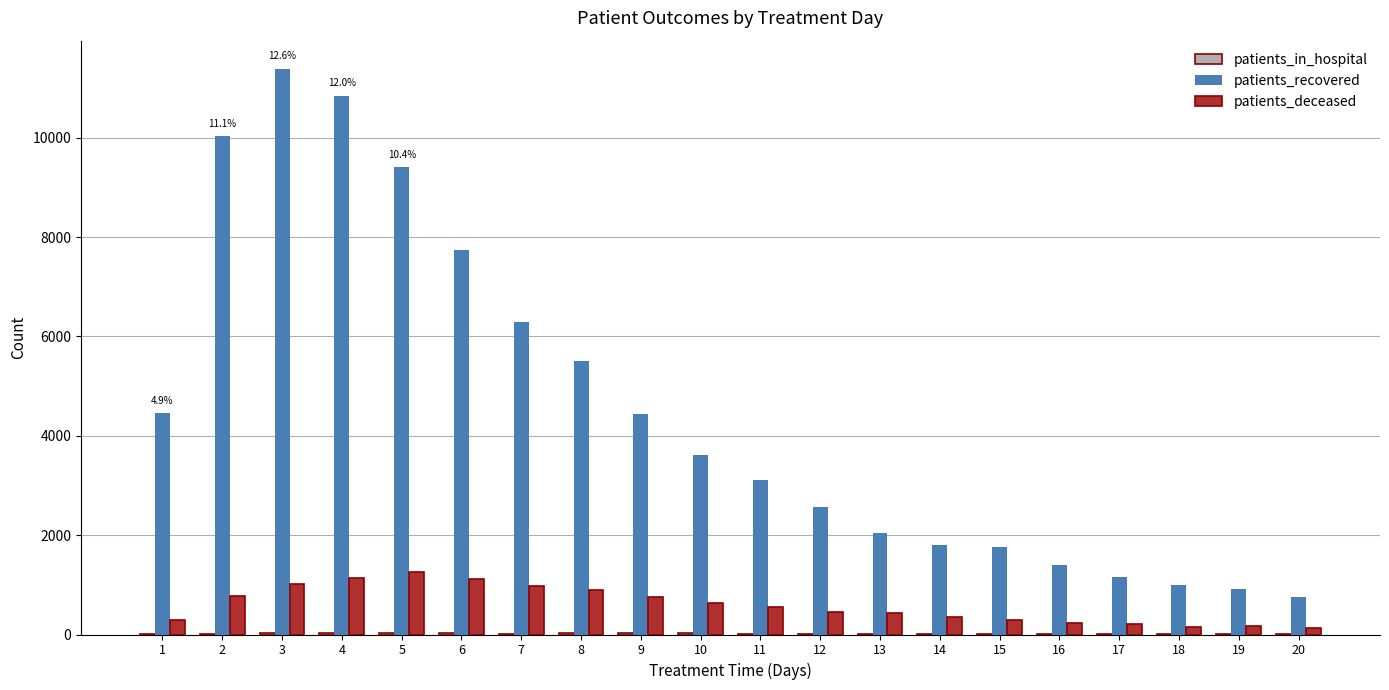

What is the sum of all patients_recovered values?

90220